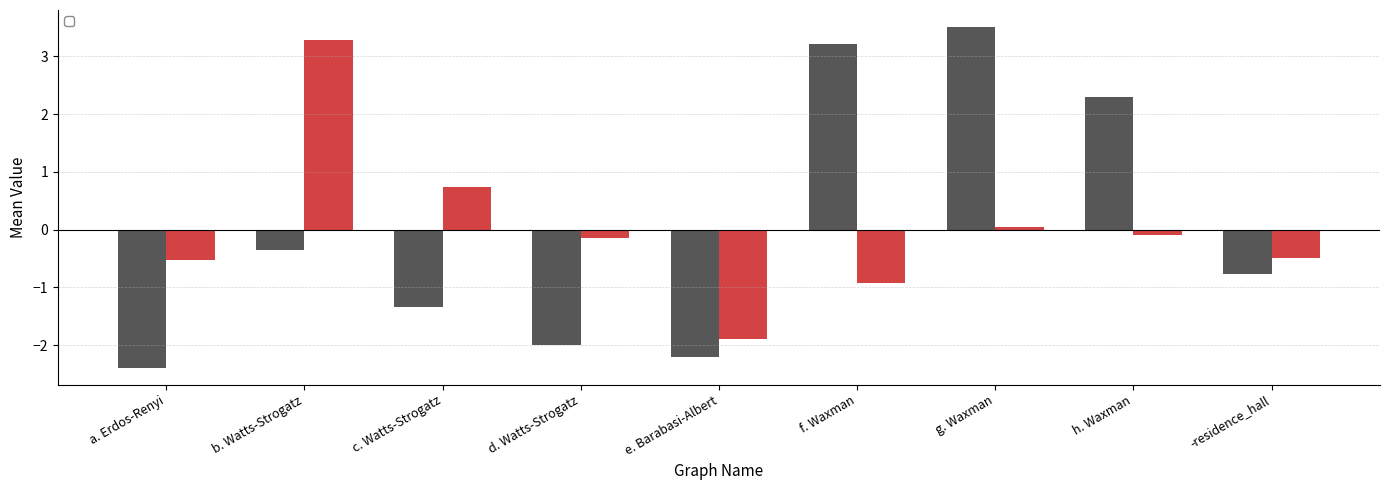

At which label is _c_mean closest to 0?

g. Waxman